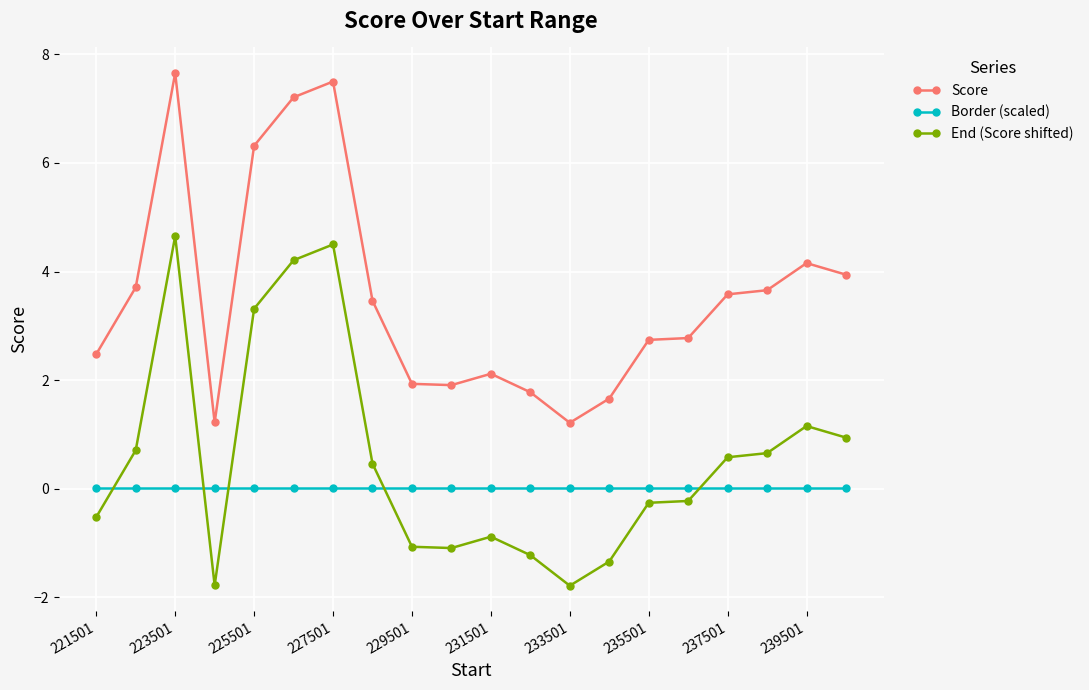

What is the maximum value for End (Score shifted)?

4.7